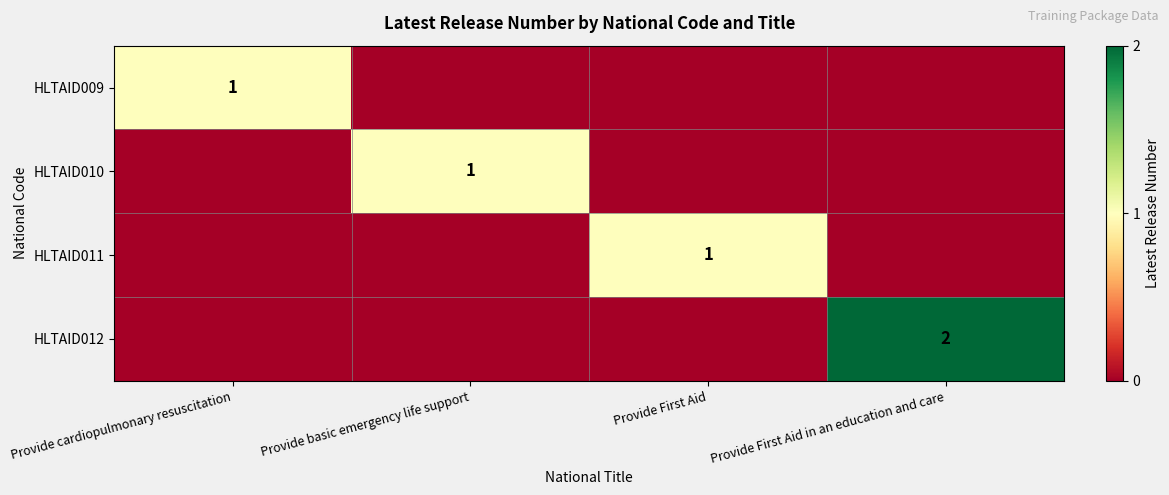

At which category is the sum across all series the highest?

Provide First Aid in an education and care